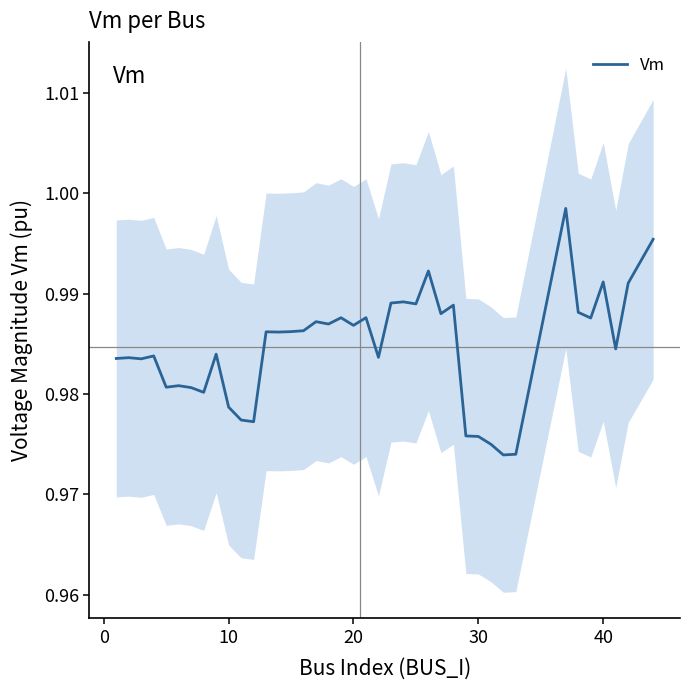

True or false: the data has more than 2 interior local peaks.

True